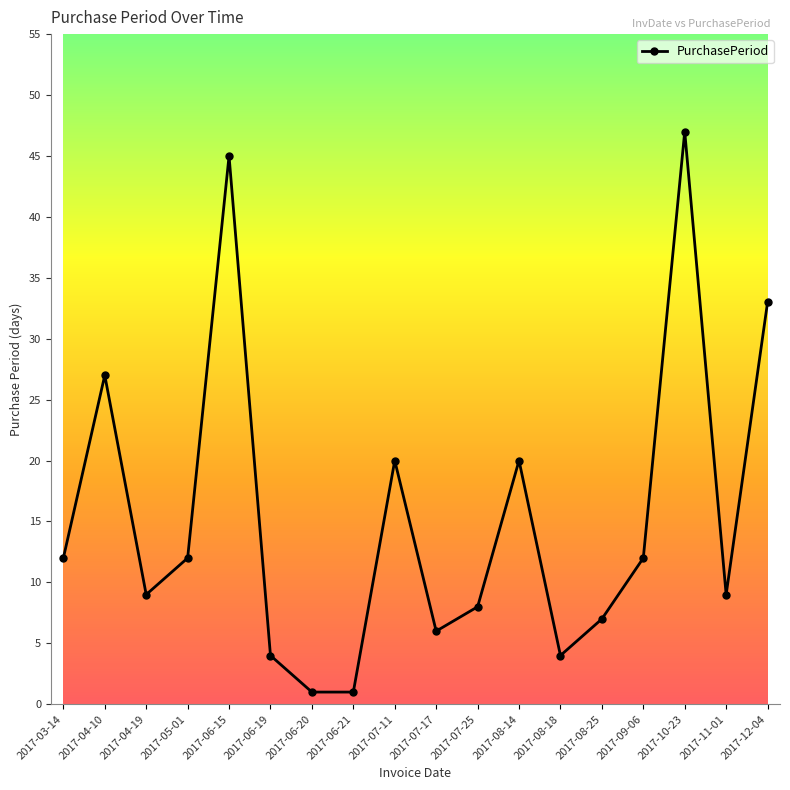

What is the greatest value displayed?

47